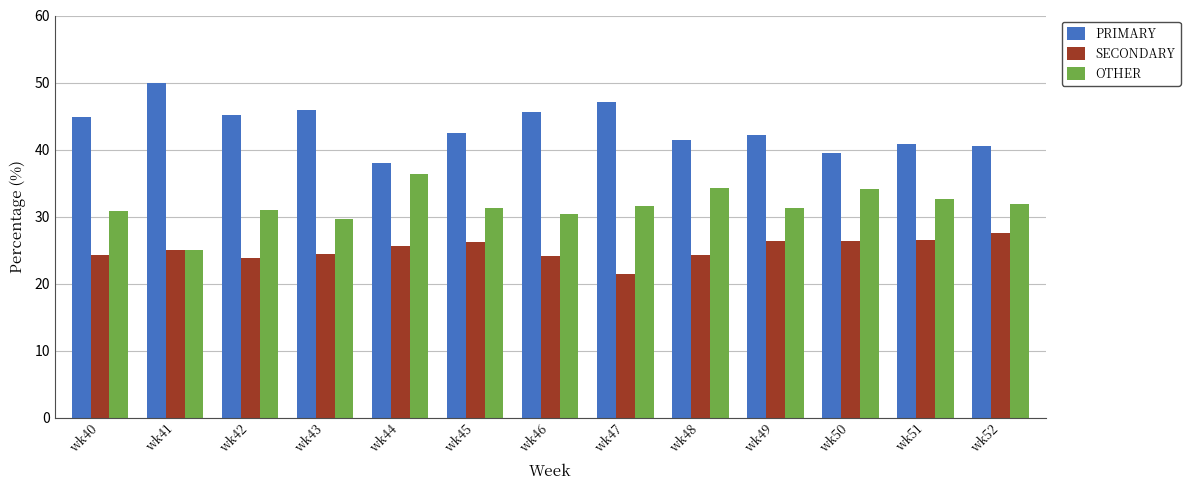

What is the difference between the maximum and minimum values in the OTHER series?

11.4